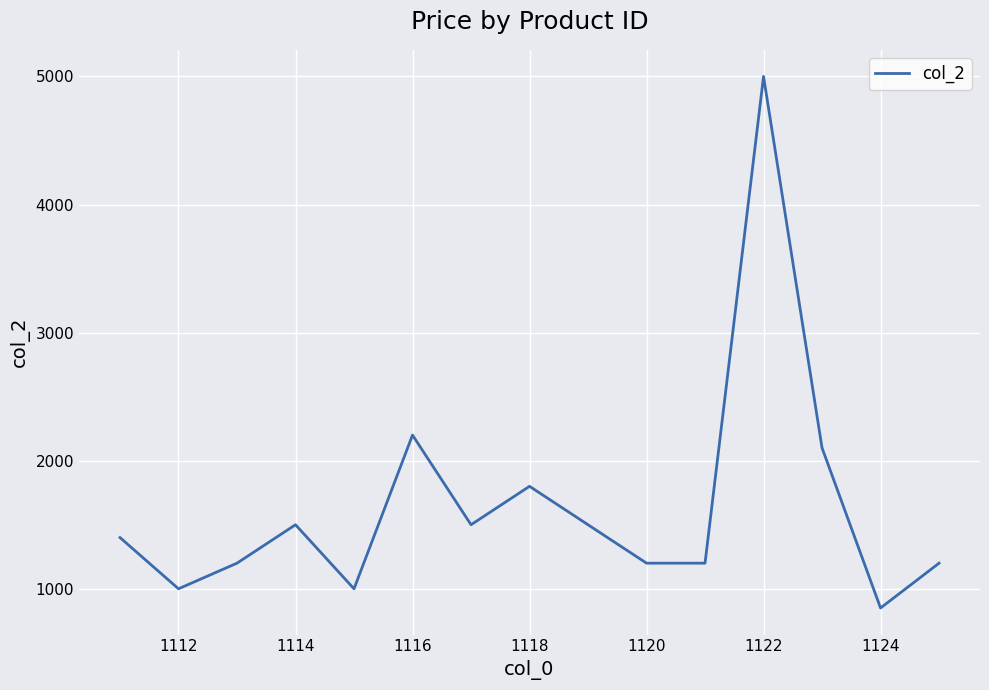

What is the smallest value displayed?

850